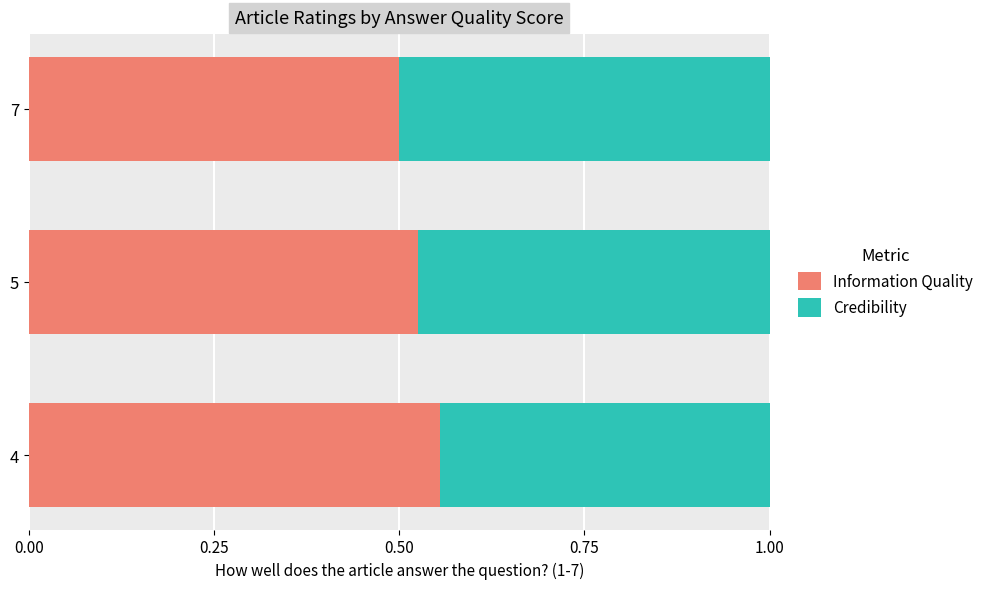

At which label does Information Quality reach its minimum?

7